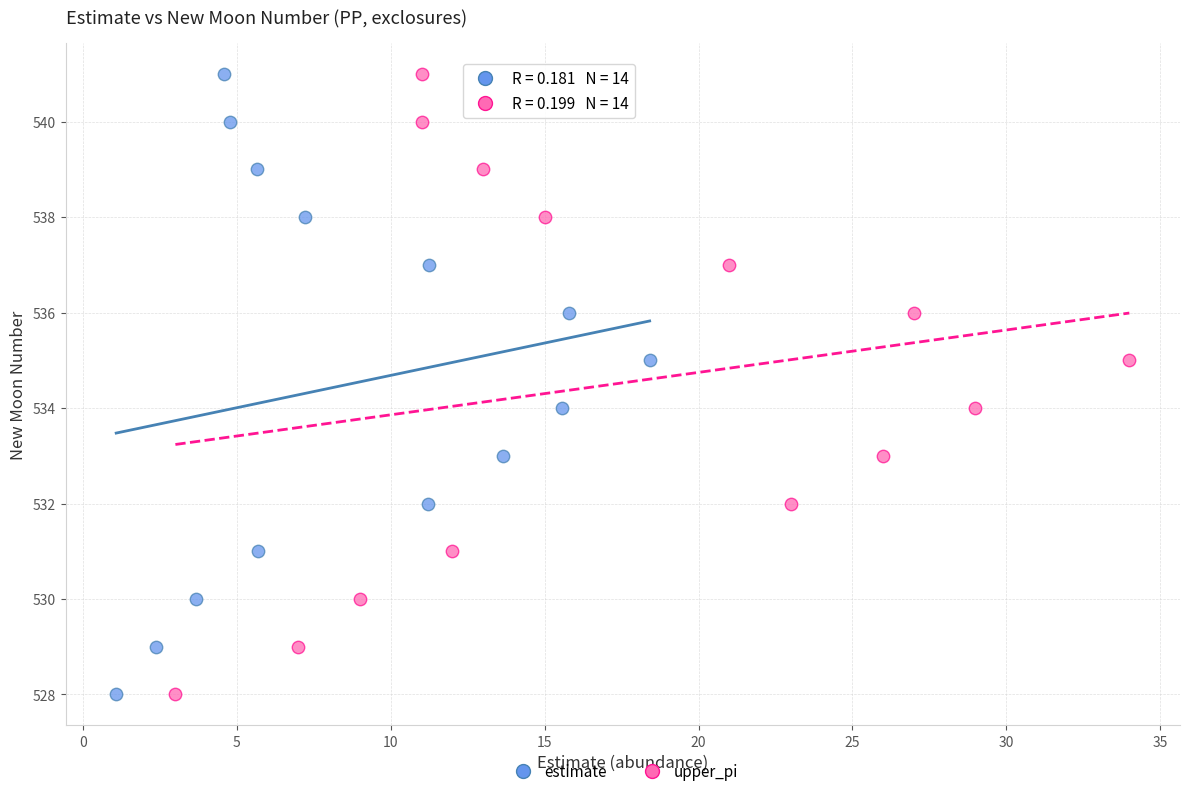

What are all the series names shown in the legend?

estimate, upper_pi